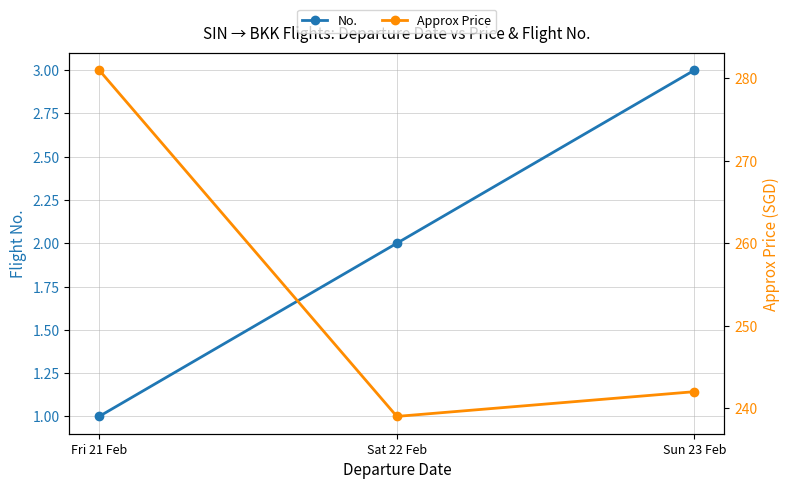

Reading left to right, transcribe all the data shown in this chart.

No.: 1	2	3
Approx Price: 281	239	242